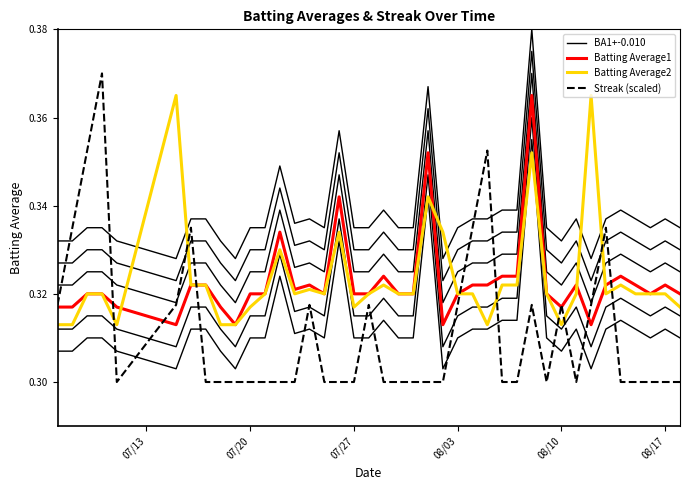

What is the value of the Batting Average2 point at the 16th from the left?

0.3